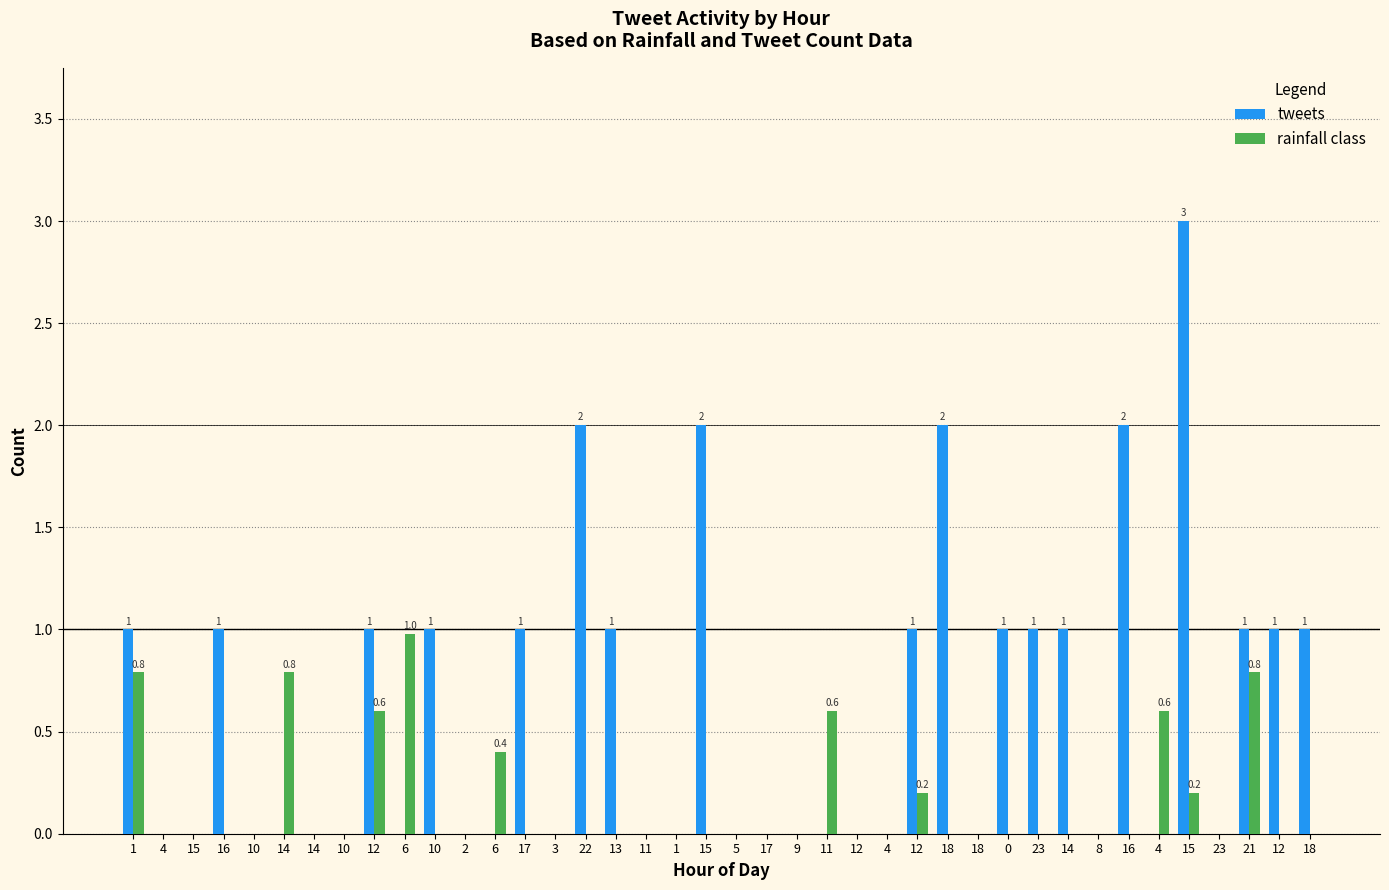

What is the label of the 6th bar from the right?

4